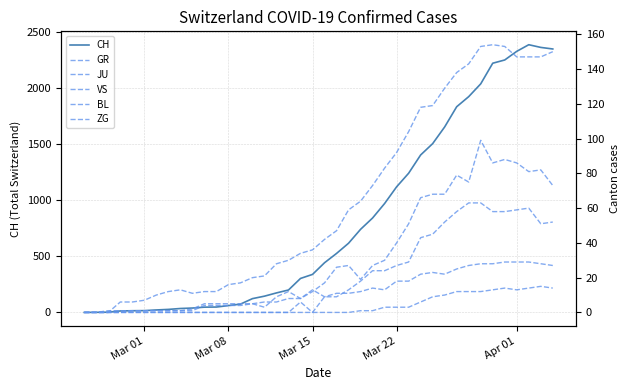

True or false: BL and CH intersect in this chart.

False